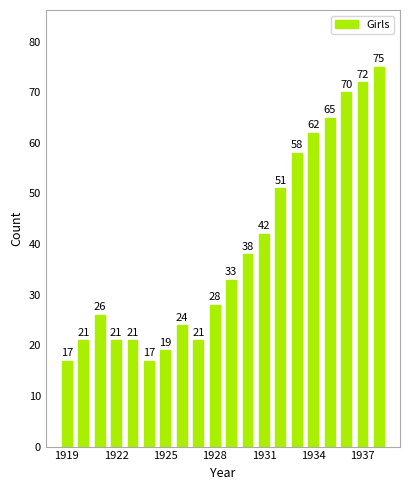

Does the chart contain any negative values?

No